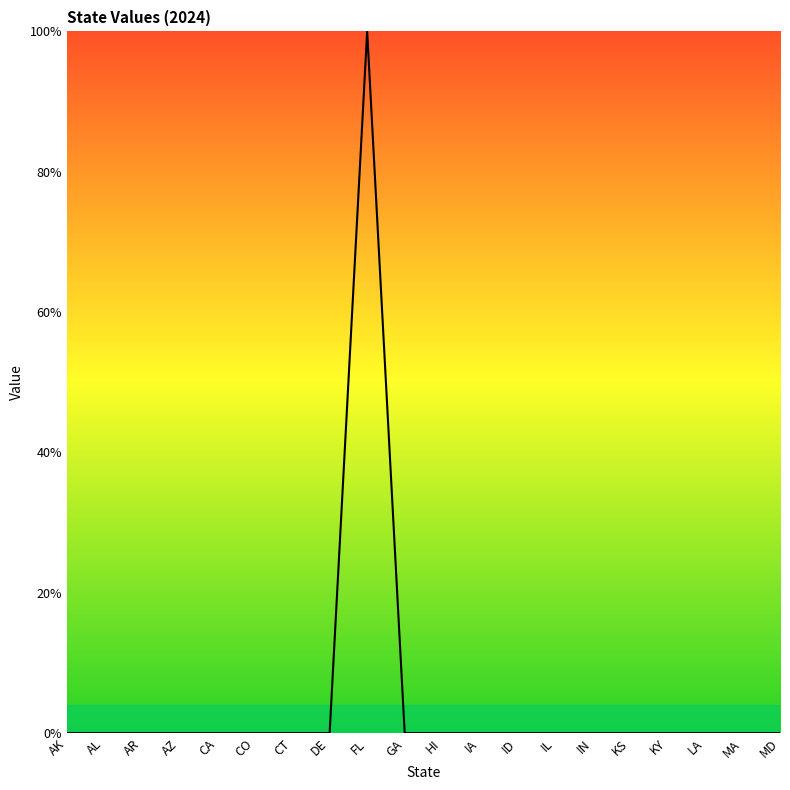

How many points are higher than both their immediate neighbors (excluding endpoints)?

1